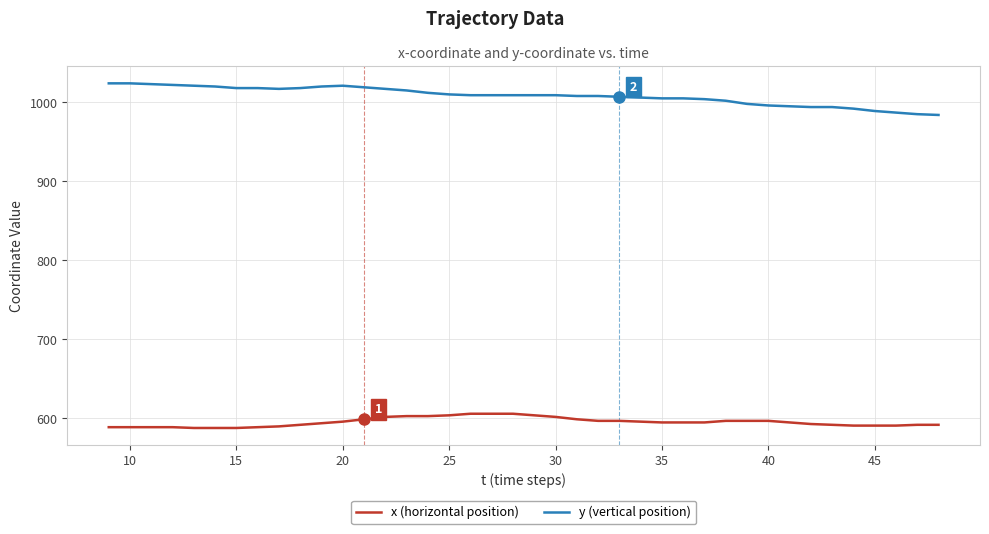

What is the maximum value shown in the chart?

1024